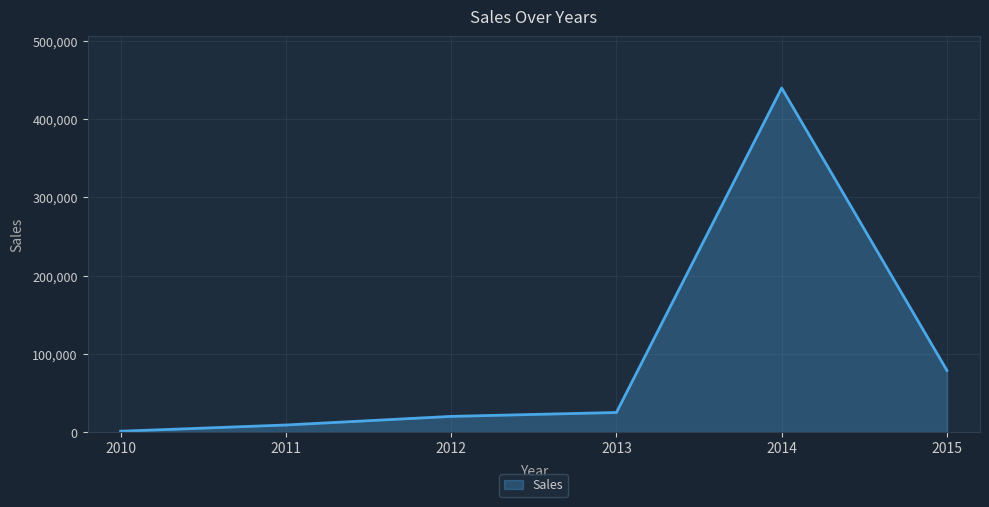

What is the difference between the values at 2015 and 2010?

77788